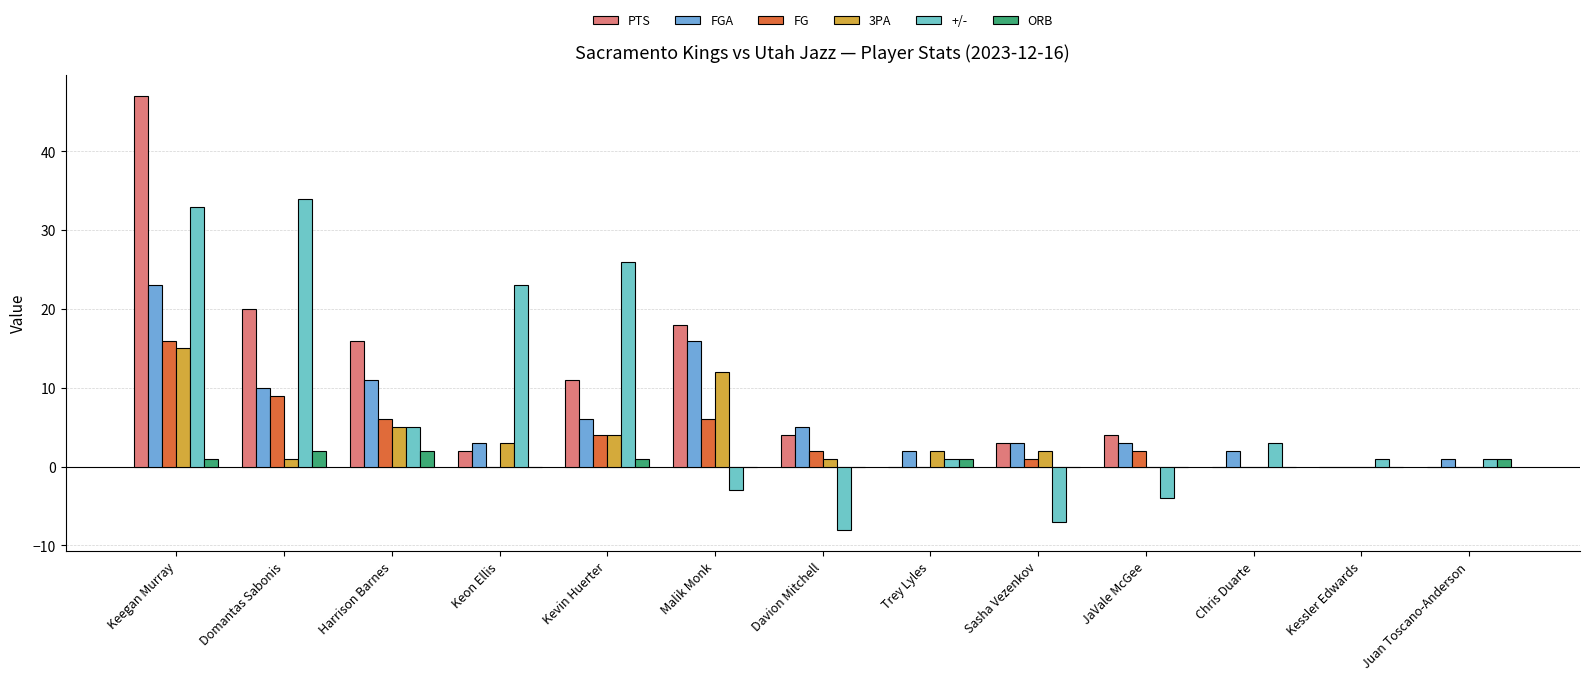

Count the number of data series in this chart.

6